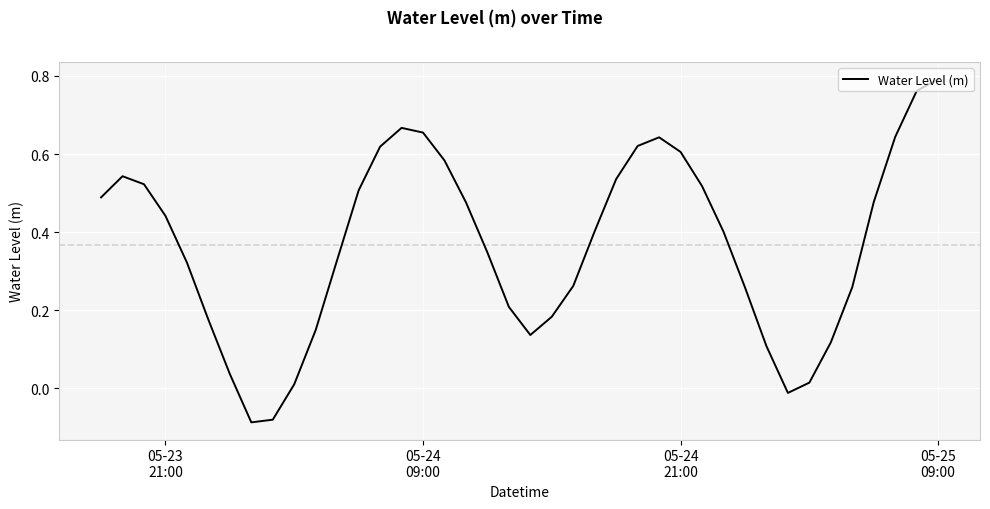

What is the difference between the maximum and minimum values?

0.9